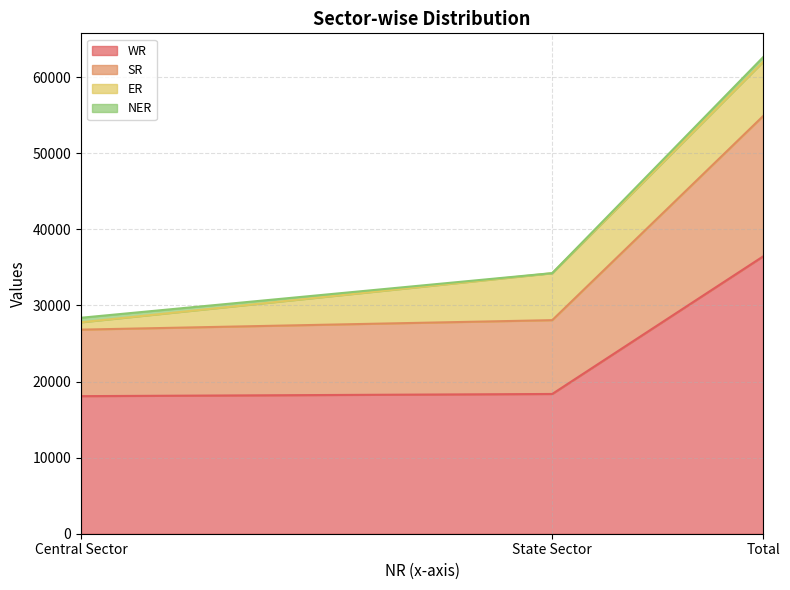

How many lines are shown in the chart?

4